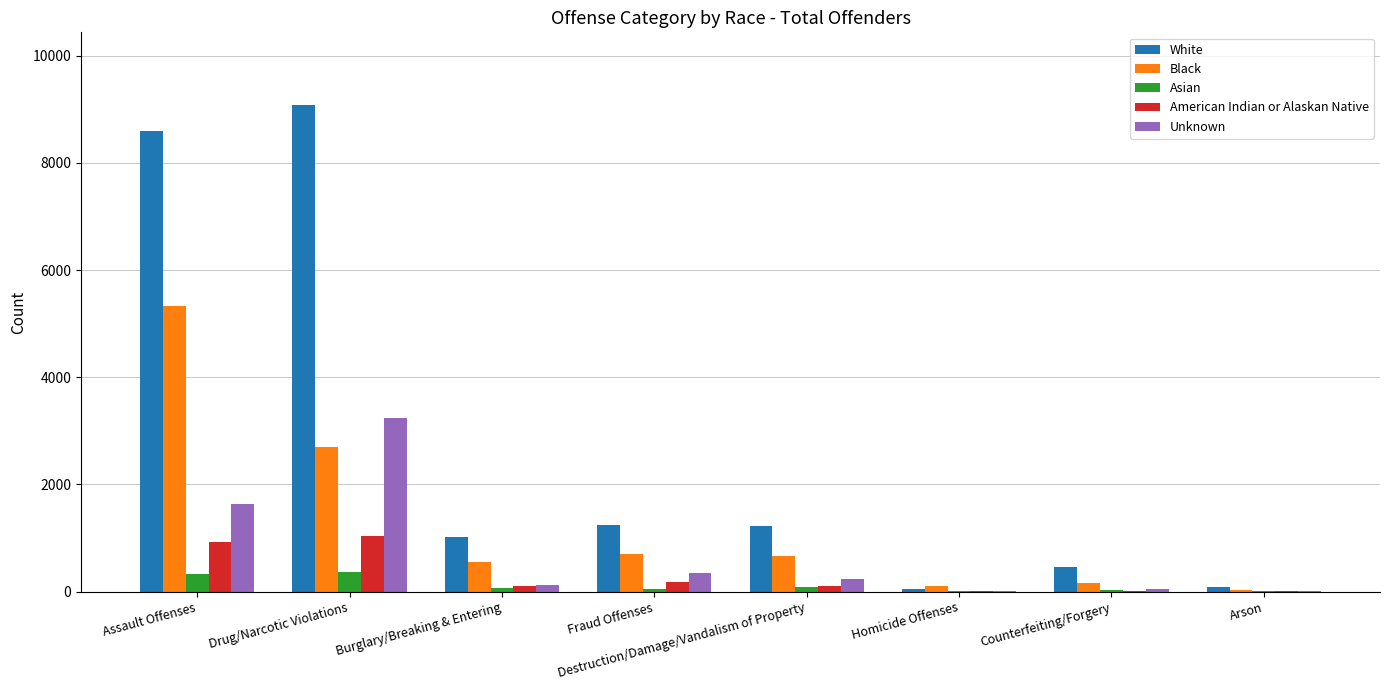

The Asian series shows 5 at Homicide Offenses. True or false?

True